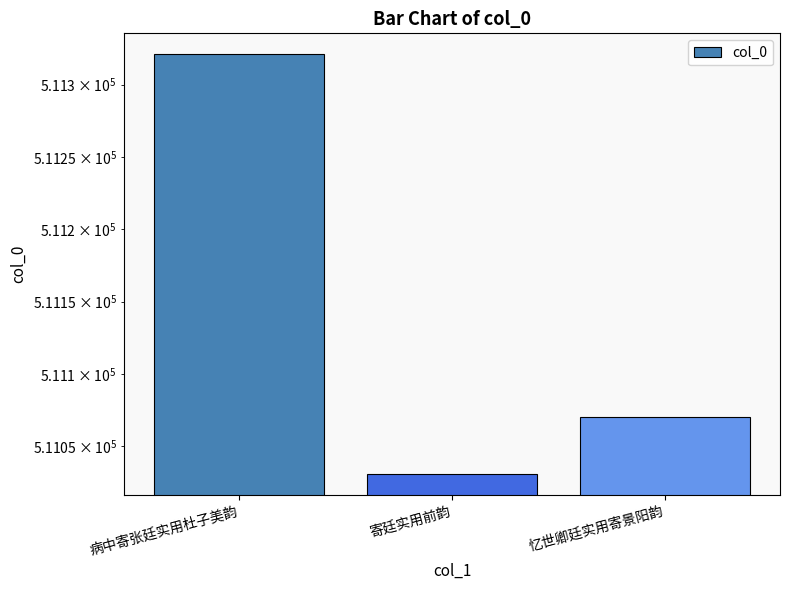

Approximately how many times larger is the value at 病中寄张廷实用杜子美韵 compared to 寄廷实用前韵?

1.0